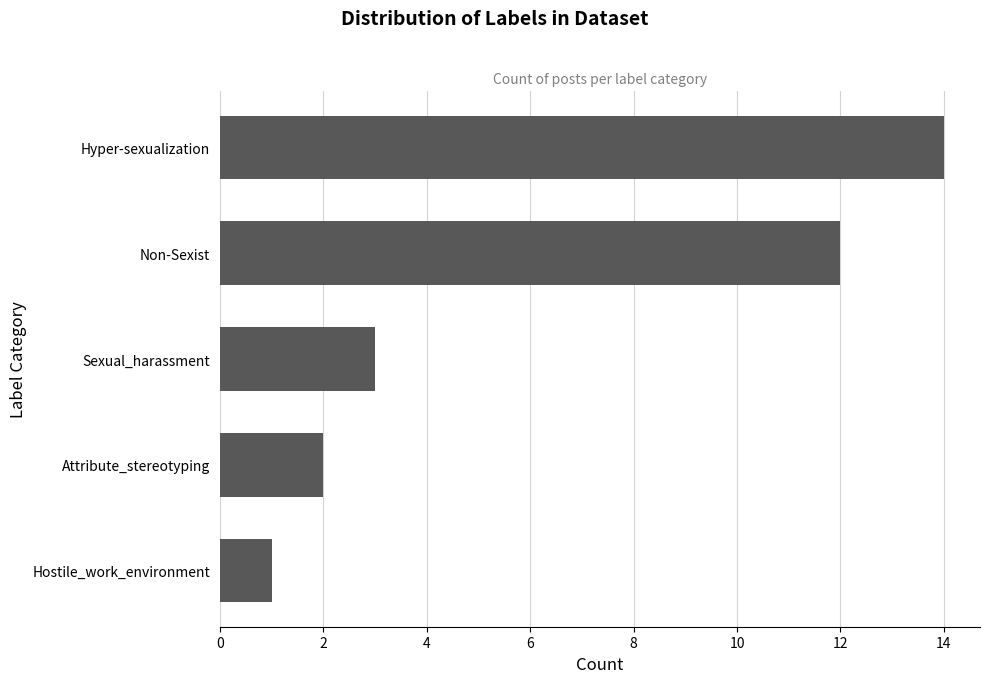

What is the difference between the maximum and minimum values?

13